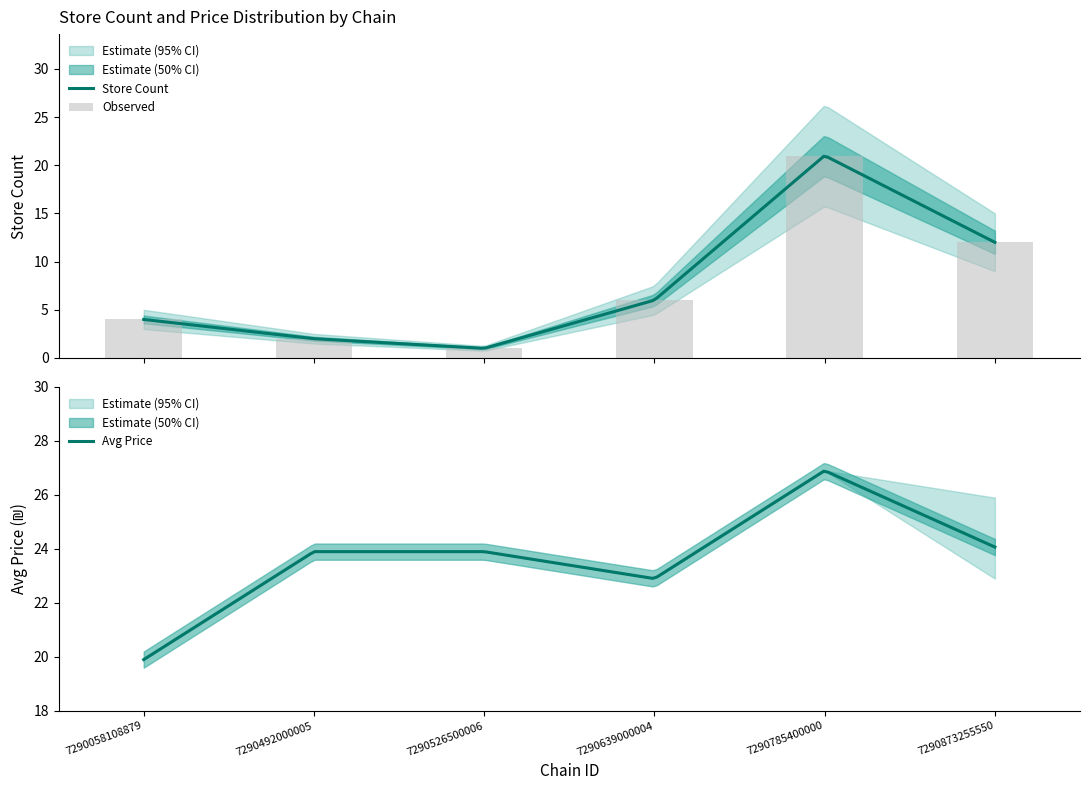

What is the highest value of the Avg Price series?

26.9